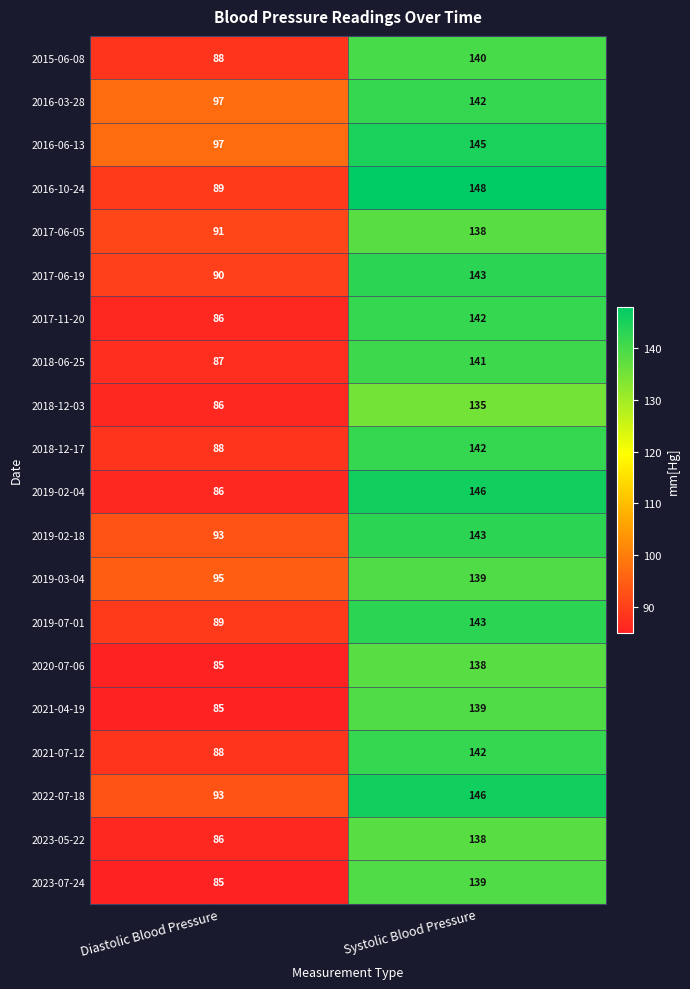

What is the total value across all series at Systolic Blood Pressure?

2829